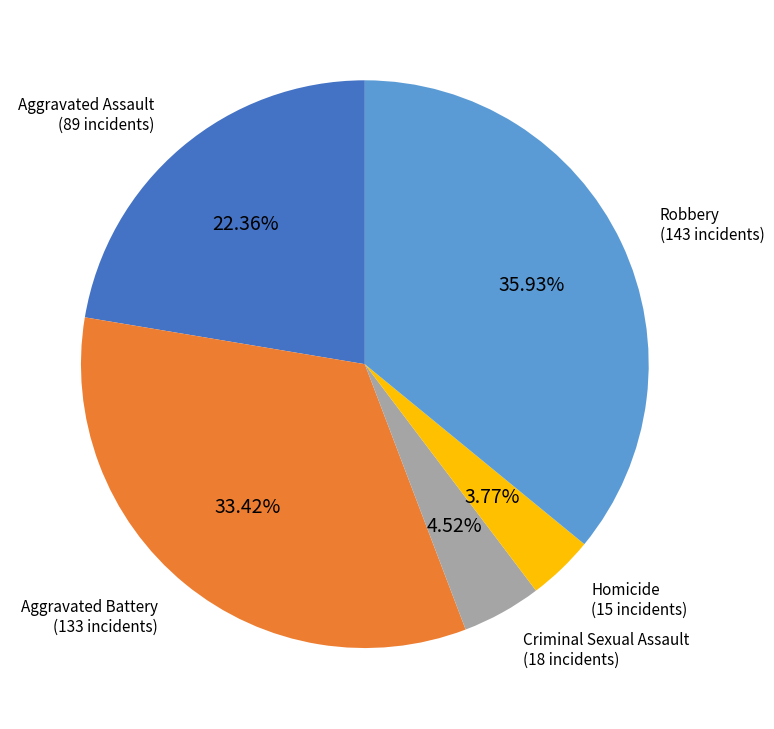

To the nearest percent, what portion does Criminal Sexual Assault represent?

5%